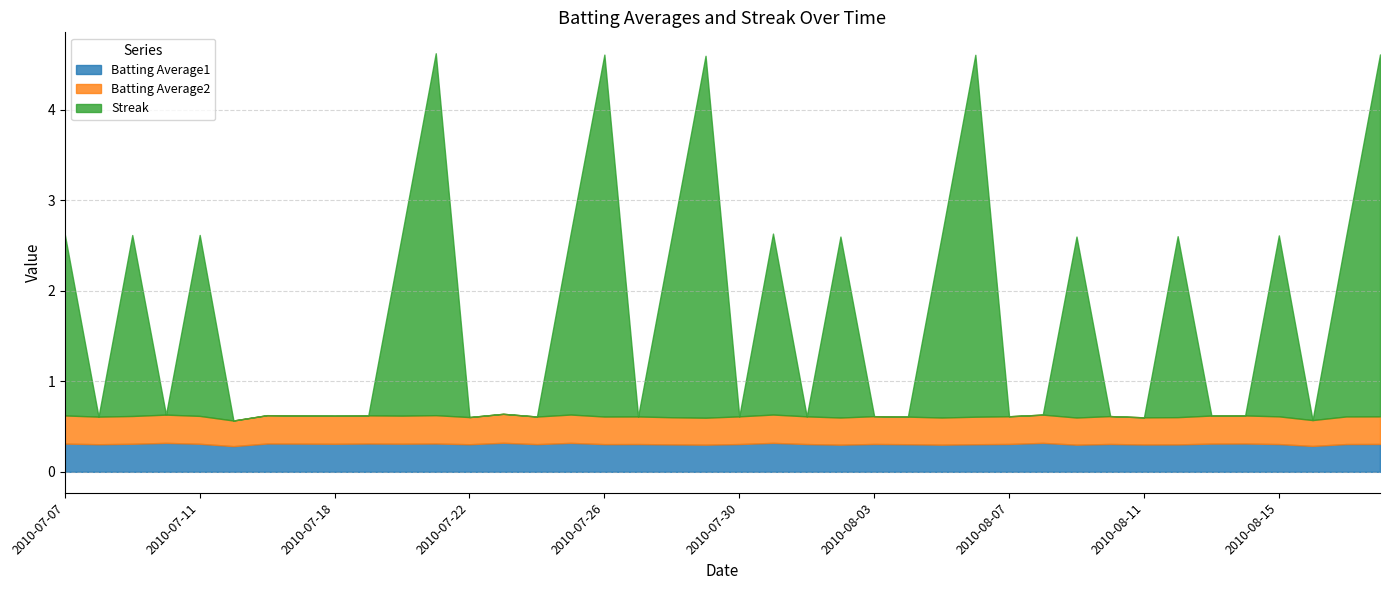

Rank the series at 2010-07-28 from highest to lowest value.

Streak, Batting Average1, Batting Average2